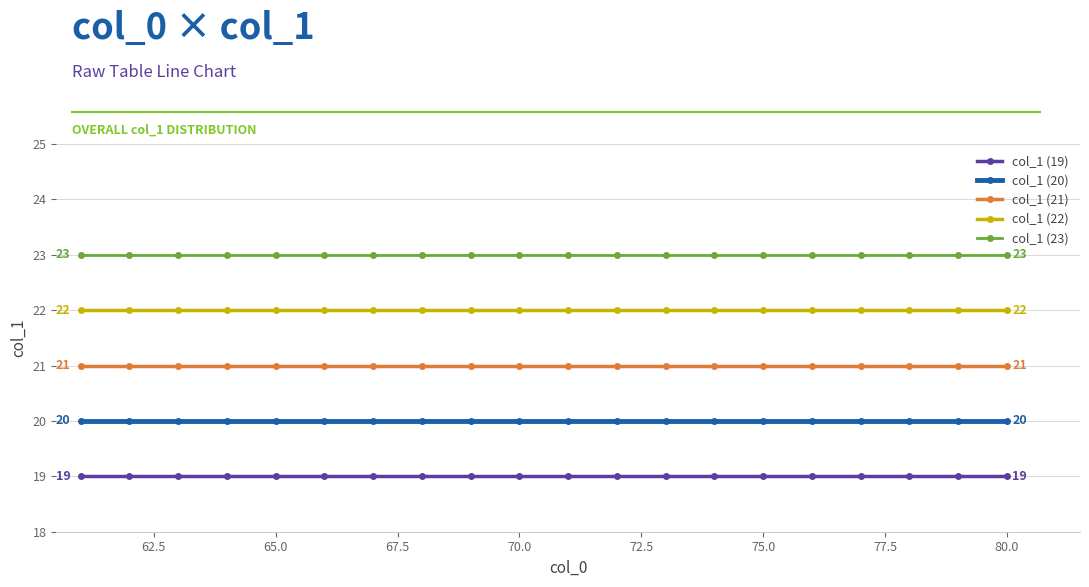

What is the maximum value for col_1 (23)?

23